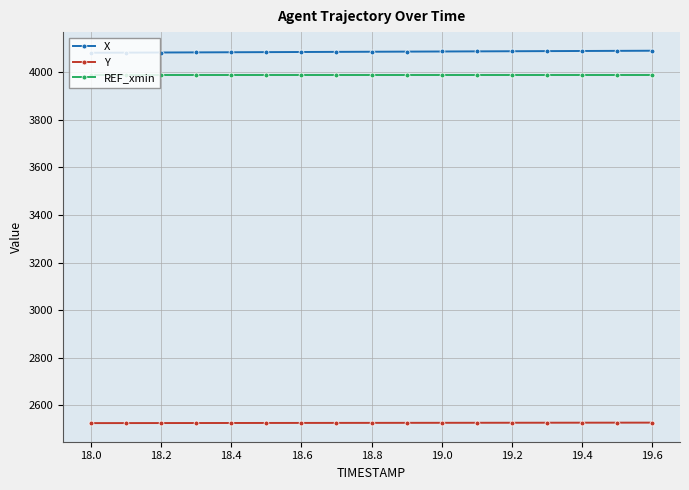

What is the value of the Y point at the 14th from the left?

2526.9